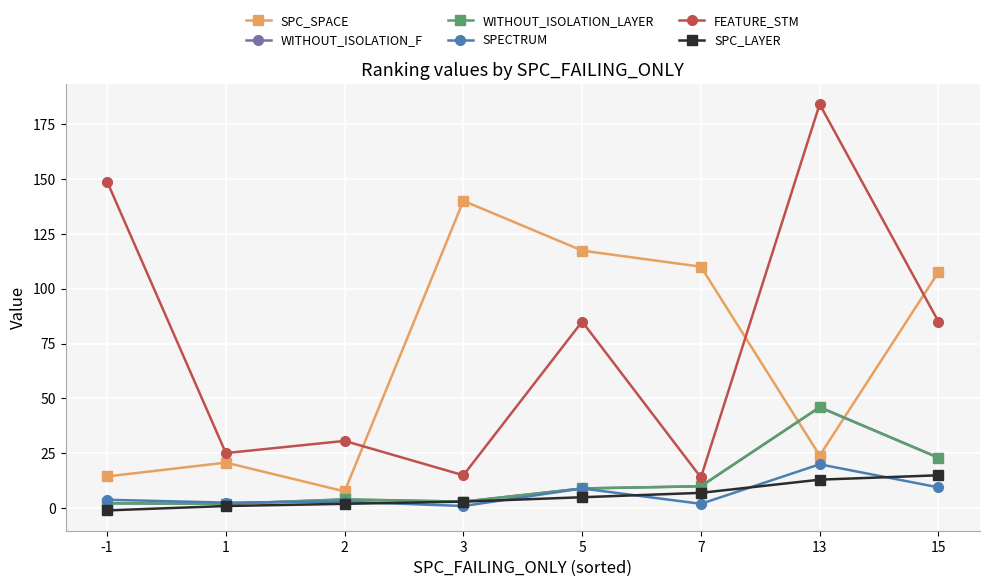

How many interior local peaks does the SPECTRUM series have?

3